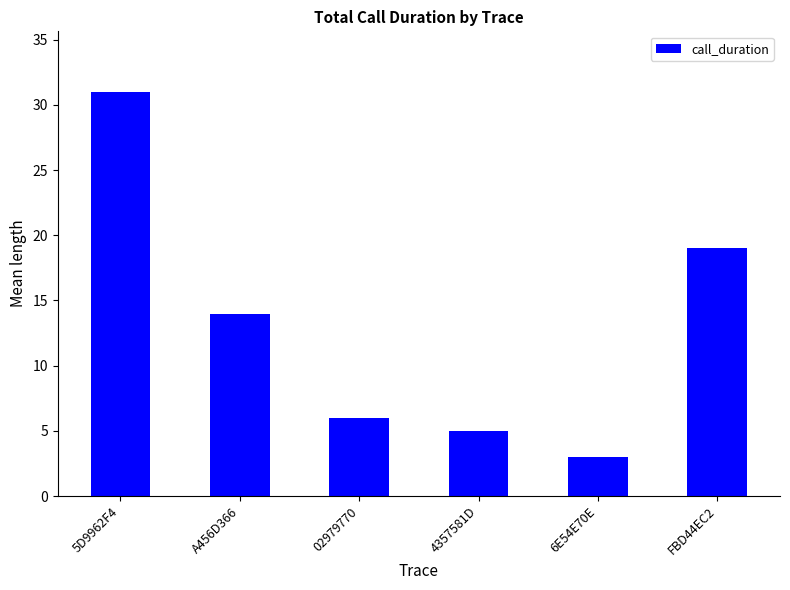

How many bars are there in total?

6